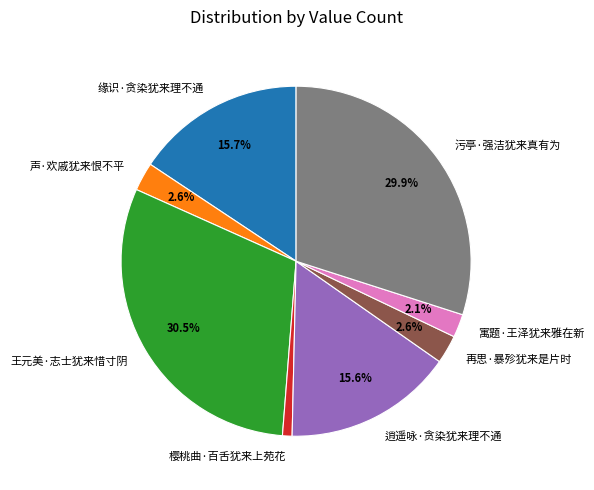

Is the sum of 逍遥咏·贪染犹来理不通 and 声·欢戚犹来恨不平 greater than half?

No